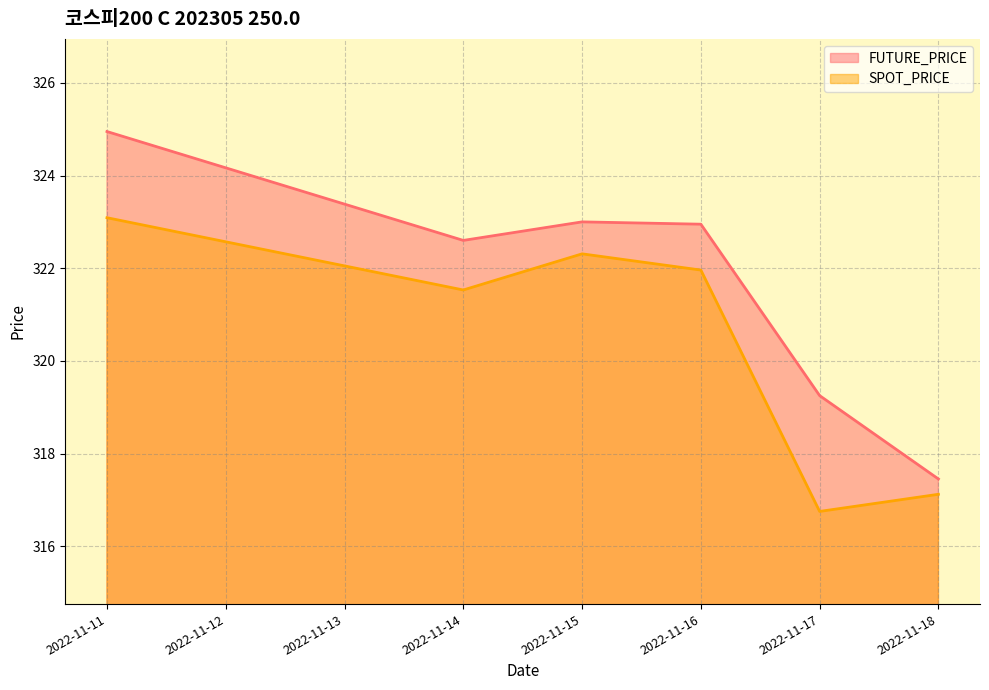

At which label does SPOT_PRICE reach its minimum?

2022-11-17